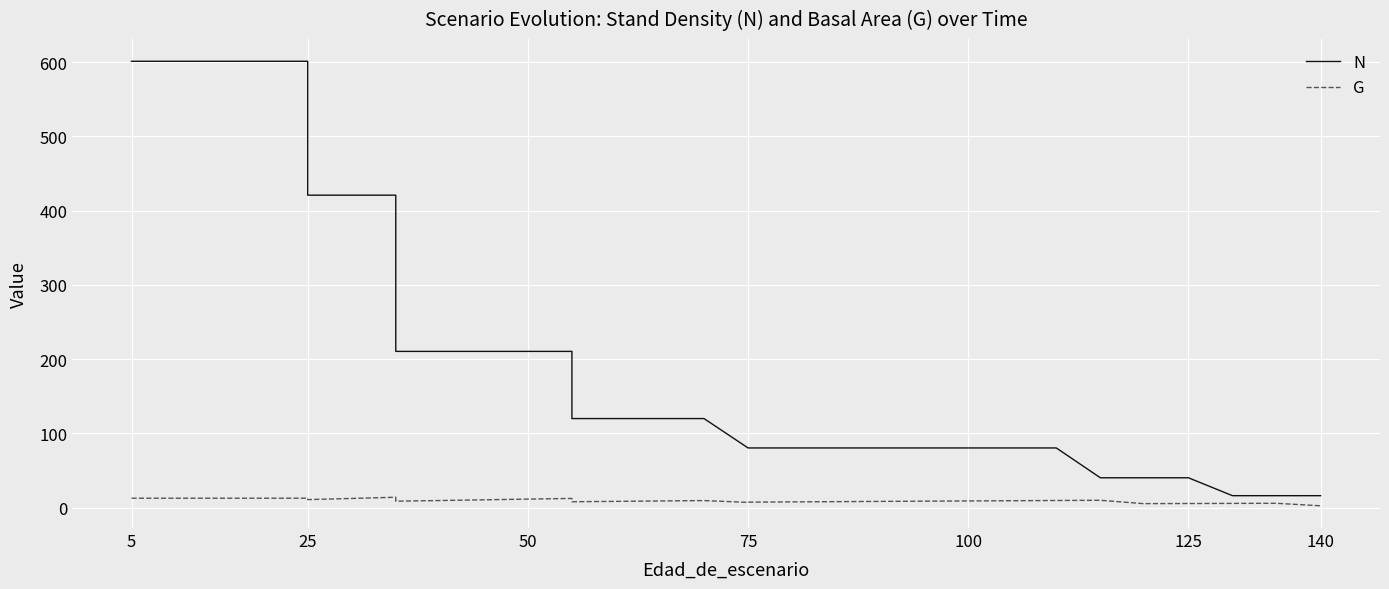

Is the value of G at 29 greater than the value of N at 15?

No